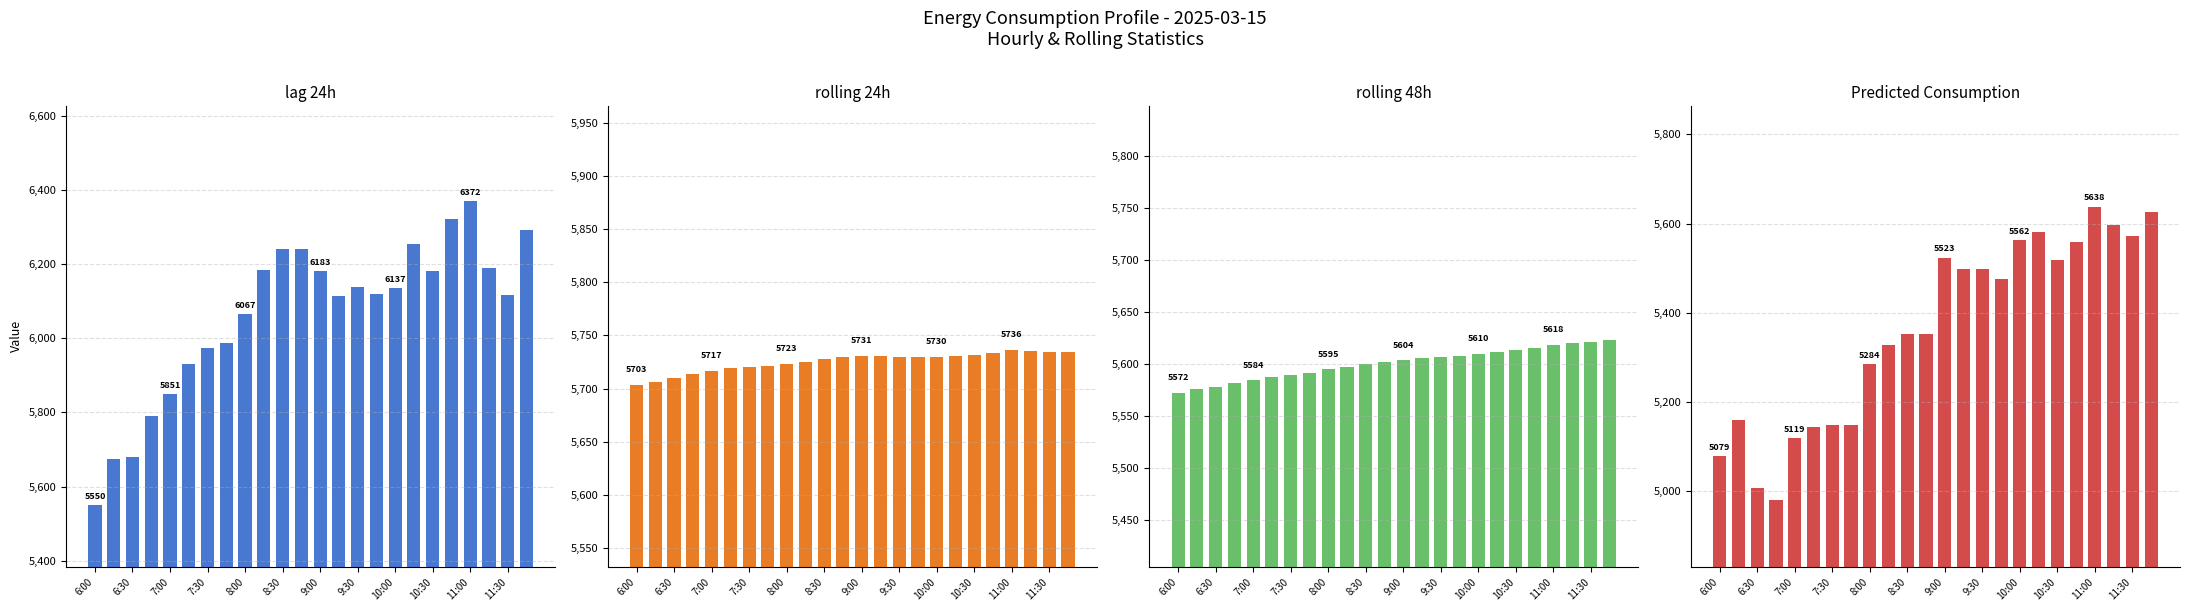

Reading left to right, transcribe all the data shown in this chart.

lag_24h: 5550.0	5674.0	5680.0	5791.0	5851.0	5932.0	5974.0	5988.0	6067.0	6185.0	6240.0	6242.0	6183.0	6115.0	6138.0	6119.0	6137.0	6256.0	6181.0	6322.0	6372.0	6190.0	6118.0	6292.0
rolling_24h: 5703.4	5706.4	5710.1	5713.3	5716.8	5719.5	5720.8	5721.6	5723.5	5725.2	5727.7	5729.9	5730.9	5730.2	5730.0	5729.8	5730.1	5730.8	5731.6	5733.5	5736.4	5735.8	5734.4	5734.6
rolling_48h: 5572.2	5575.6	5578.2	5581.4	5584.3	5586.9	5589.4	5591.7	5594.7	5597.1	5599.8	5601.6	5603.8	5605.2	5606.9	5608.0	5609.6	5611.4	5613.1	5615.4	5618.2	5620.0	5621.0	5622.7
Predicted_Consumption: 5078.7	5159.1	5005.9	4979.9	5118.5	5144.8	5147.6	5147.6	5284.4	5326.7	5351.8	5351.8	5523.0	5498.1	5498.1	5476.2	5562.0	5581.1	5517.8	5557.8	5637.8	5597.8	5573.0	5626.4